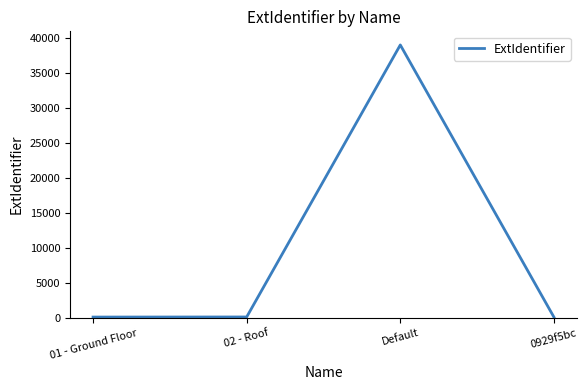

True or false: the data has more than 0 interior local peaks.

True